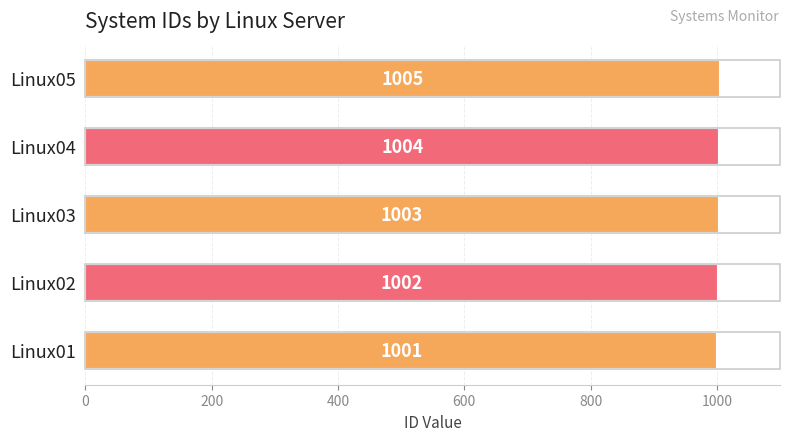

List the labels in order of value, smallest first.

Linux01, Linux02, Linux03, Linux04, Linux05